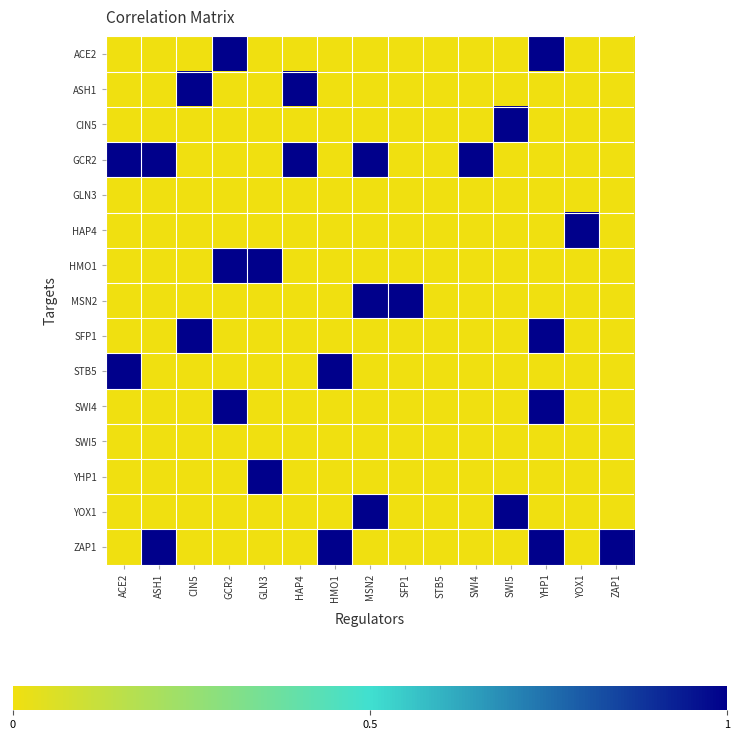

What is the greatest value displayed?

1